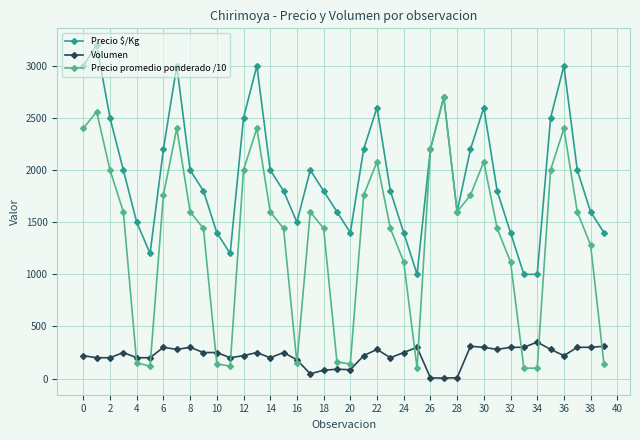

Rank the series by their average value, from lowest to highest.

Volumen, Precio promedio ponderado /10, Precio $/Kg